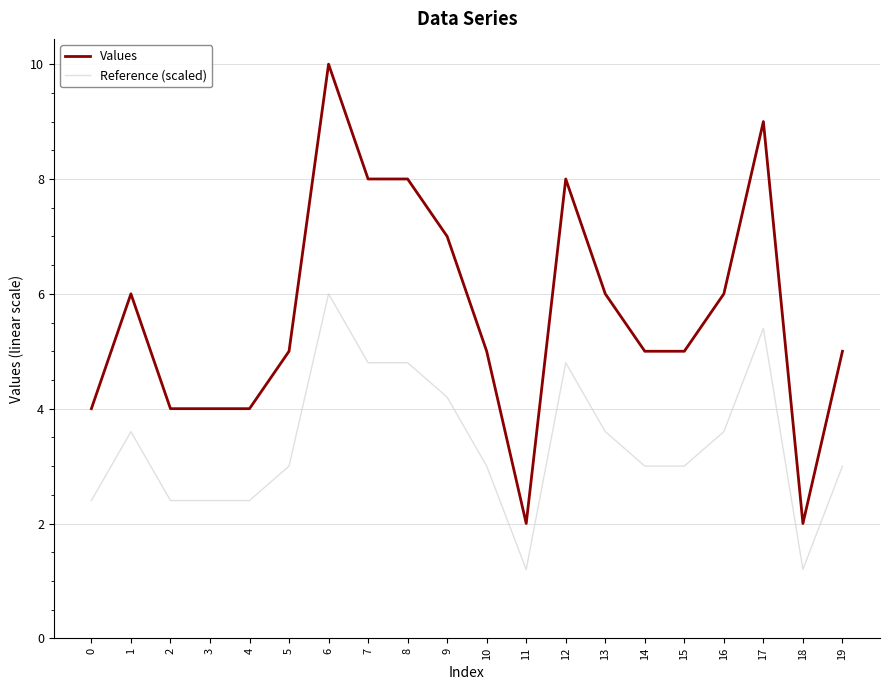

True or false: Reference (scaled) has more than 2 interior local peaks.

True